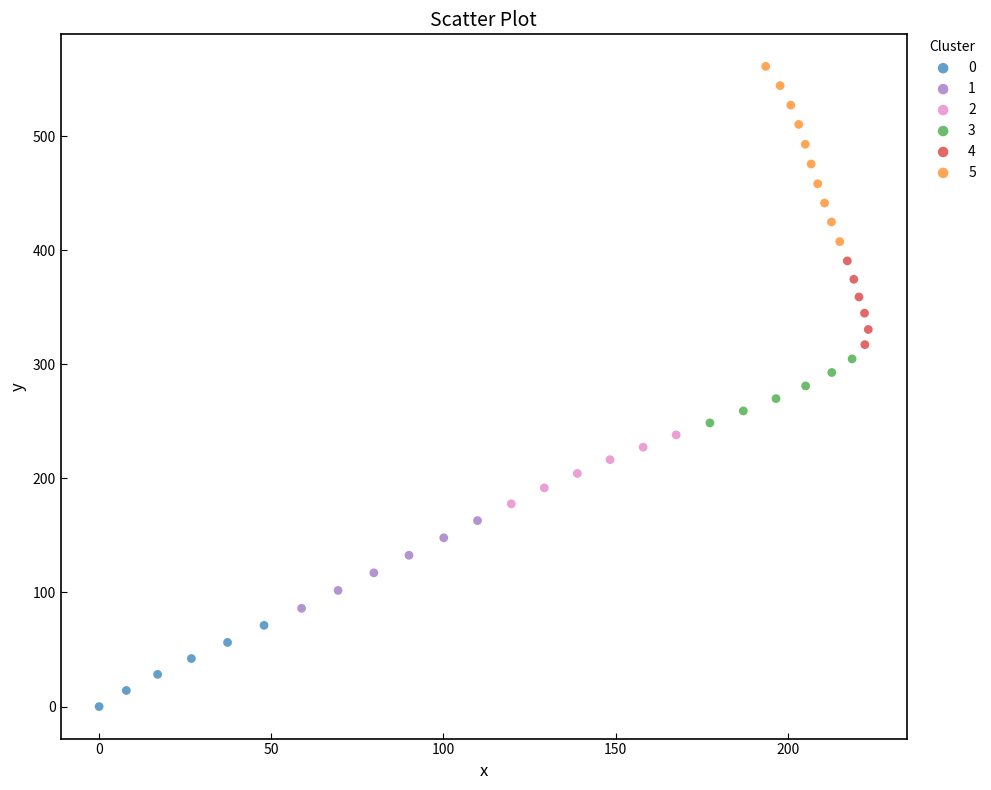

What are all the series names shown in the legend?

0, 1, 2, 3, 4, 5